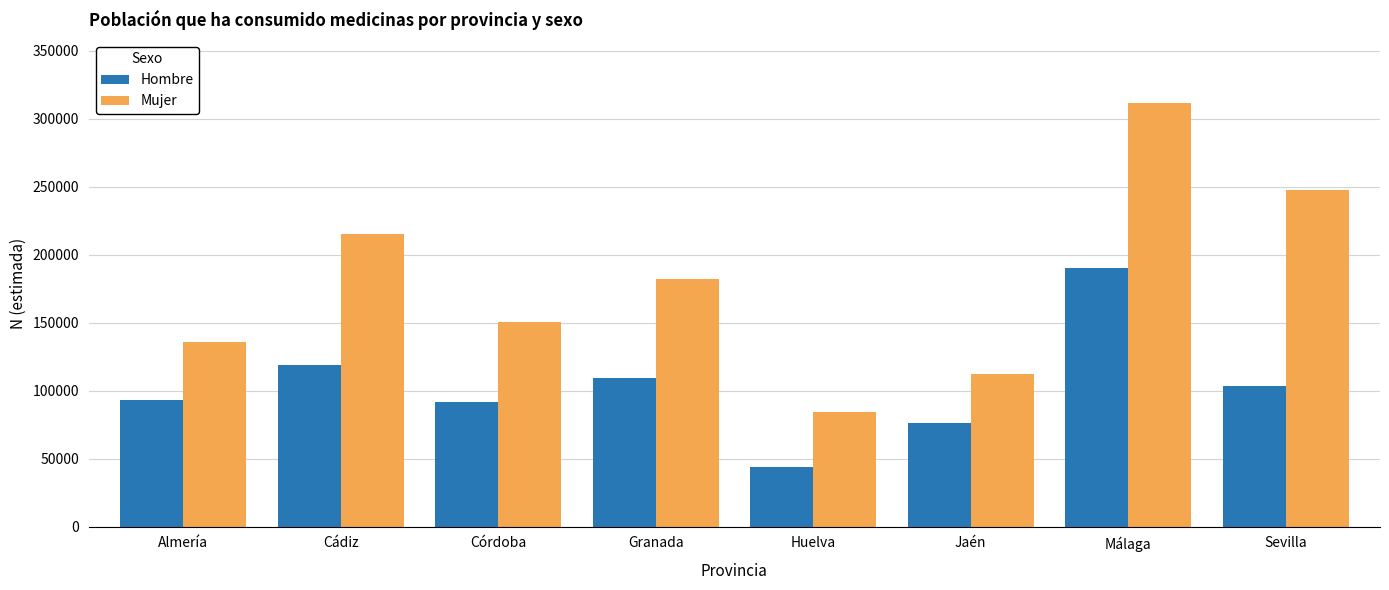

At how many categories does at least one series exceed 295348?

1